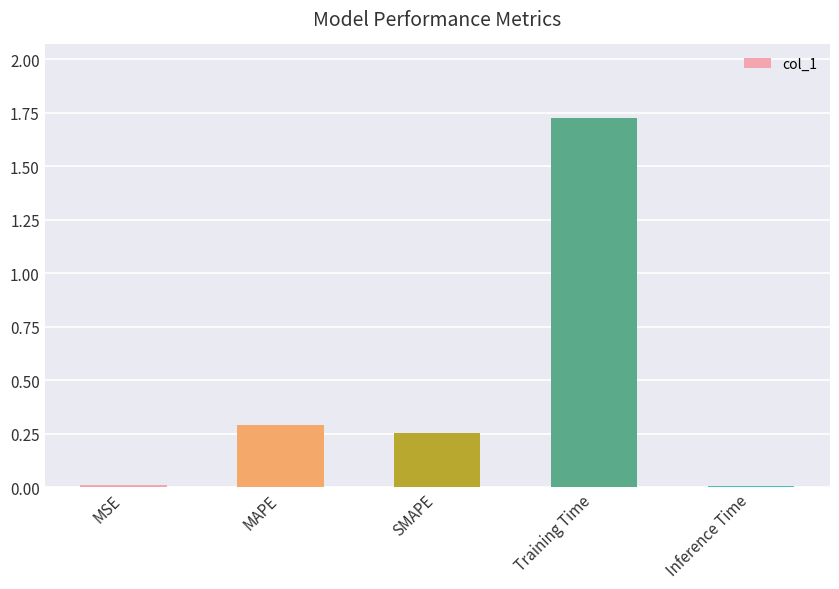

How many bars are there in total?

5